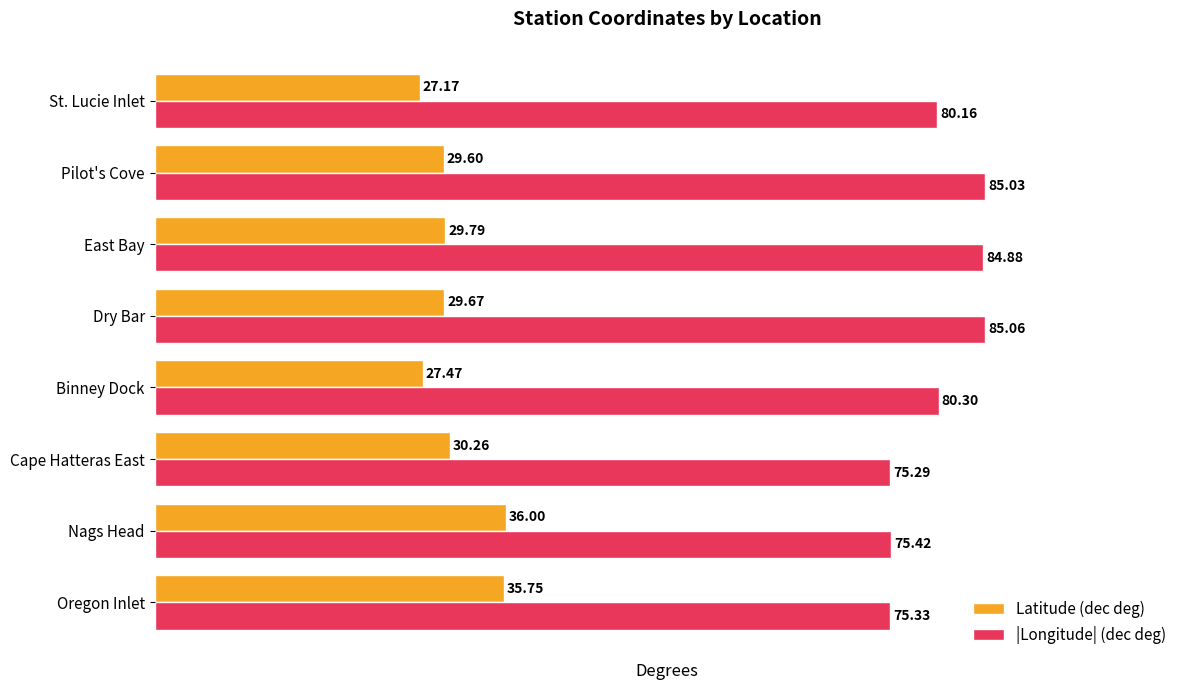

Which category has the lowest value in the |Longitude| (dec deg) series?

Cape Hatteras East